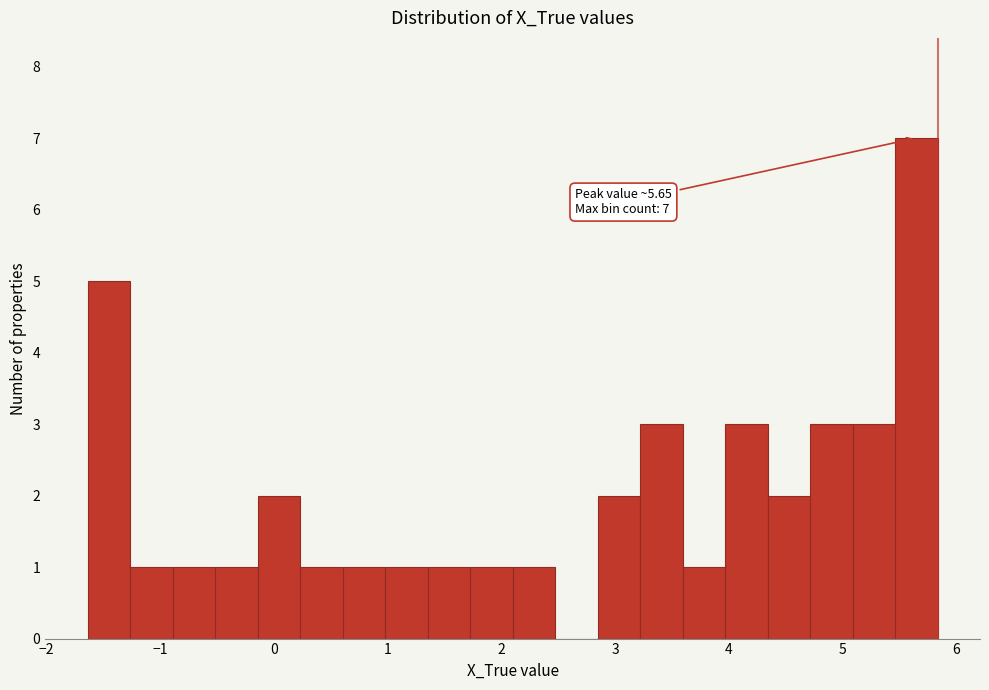

Read against the x-axis, roughly where is the centre of the tallest bar?

5.6